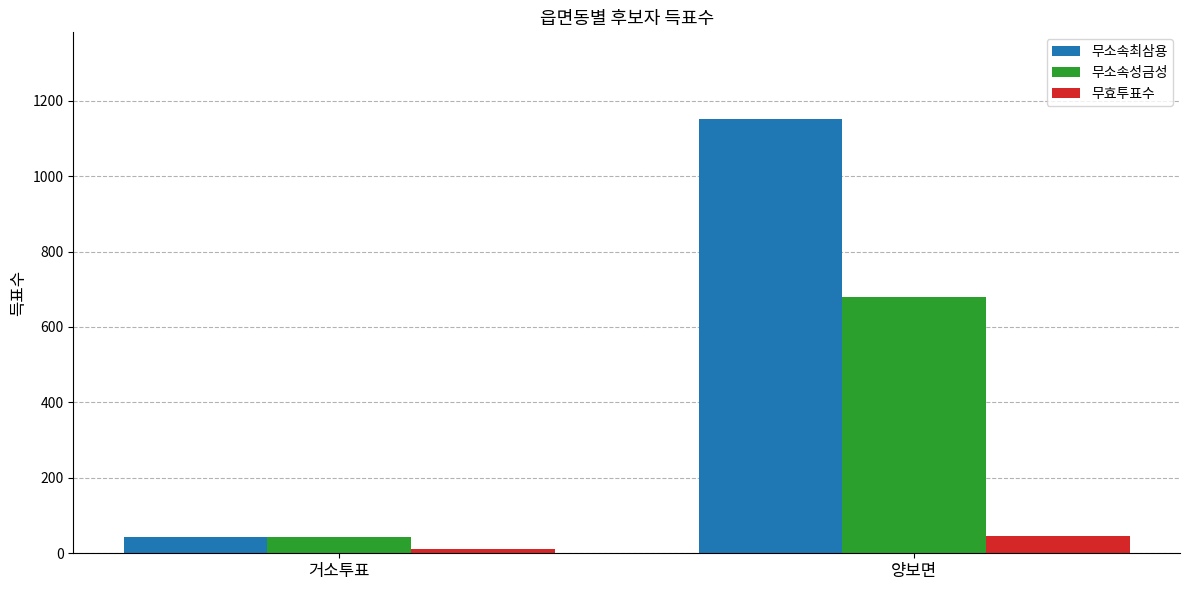

At which category does the chart reach its peak across all series?

양보면